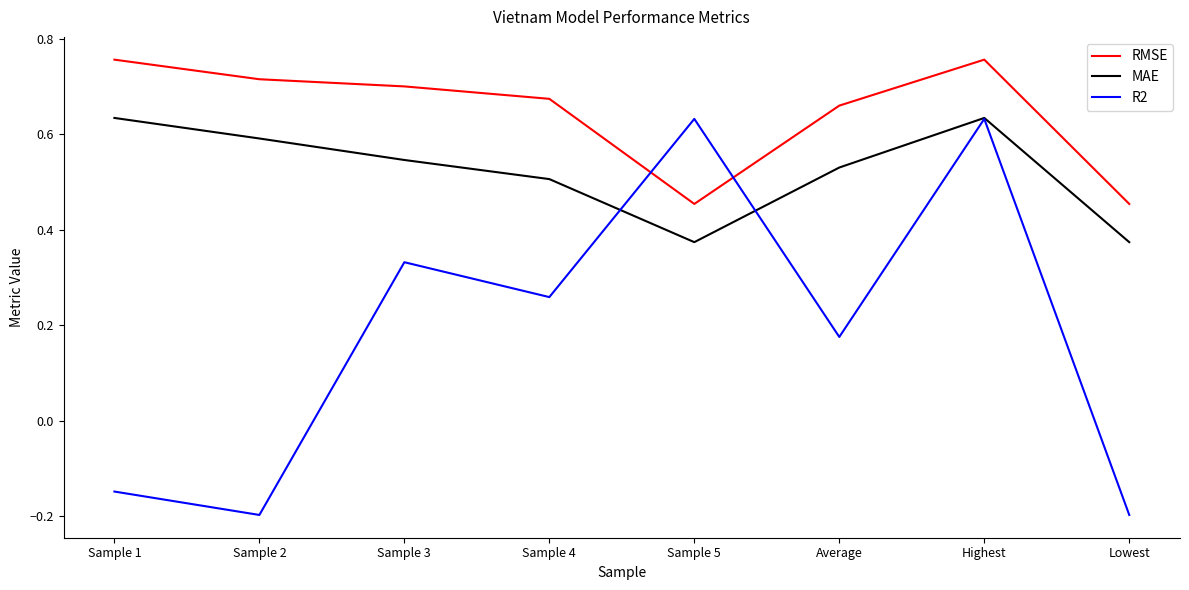

Count the RMSE values in the range 0 to 1.

8